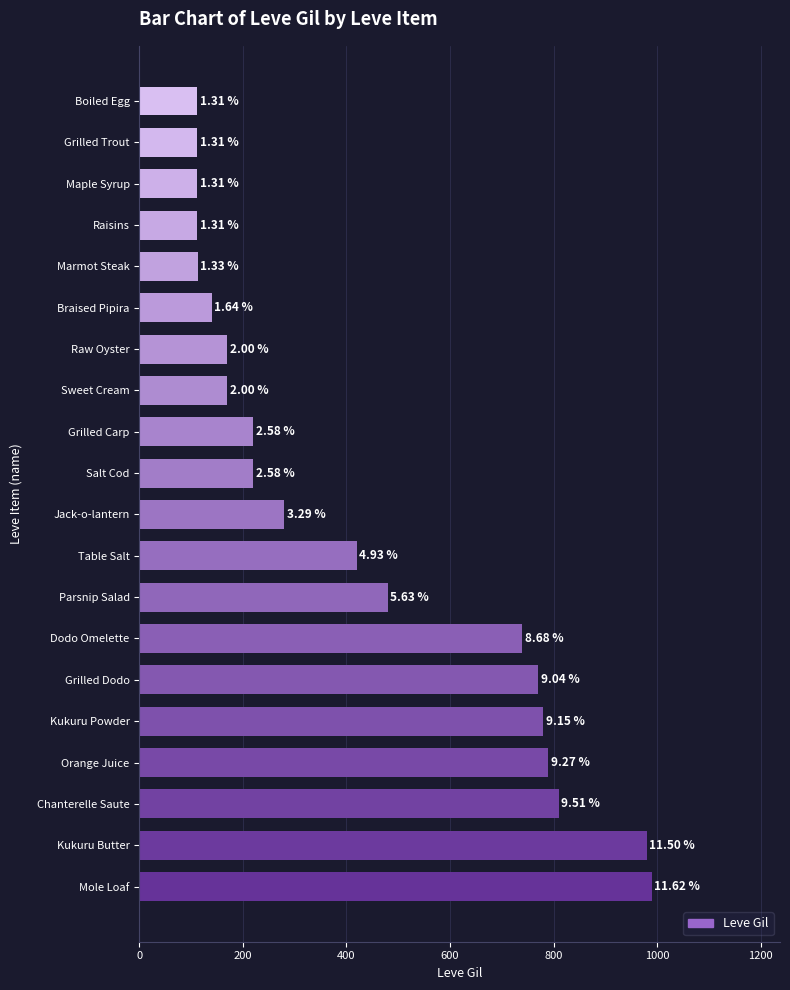

What is the sum of all values?

8521